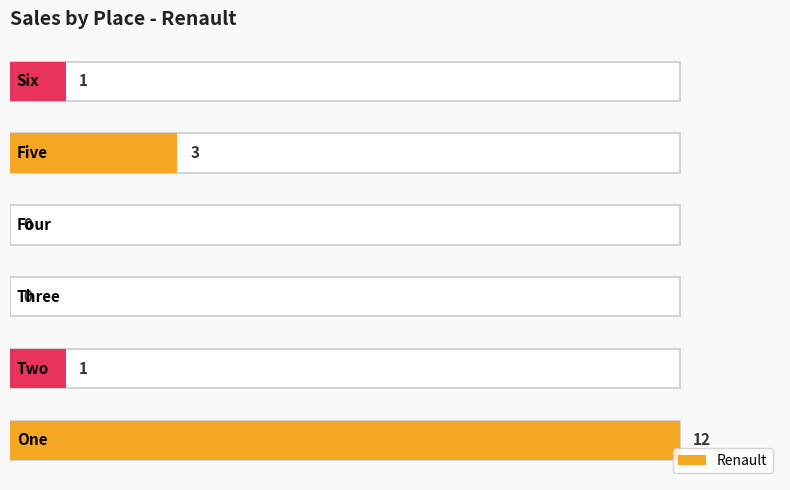

Reading left to right, what are all the values shown in this chart?

0=12	1=1	2=0	3=0	4=3	5=1